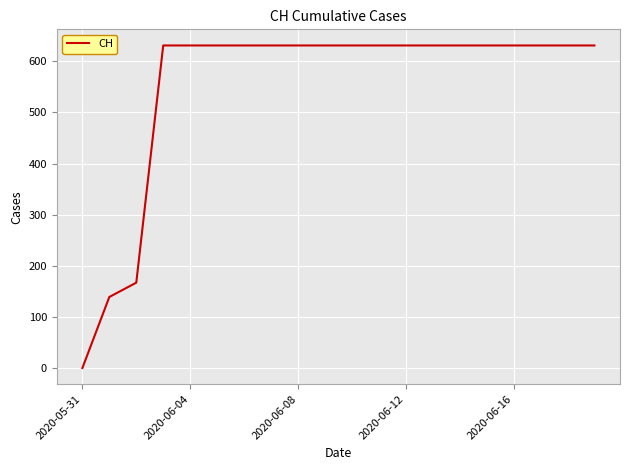

What is the difference between the maximum and minimum values?

631